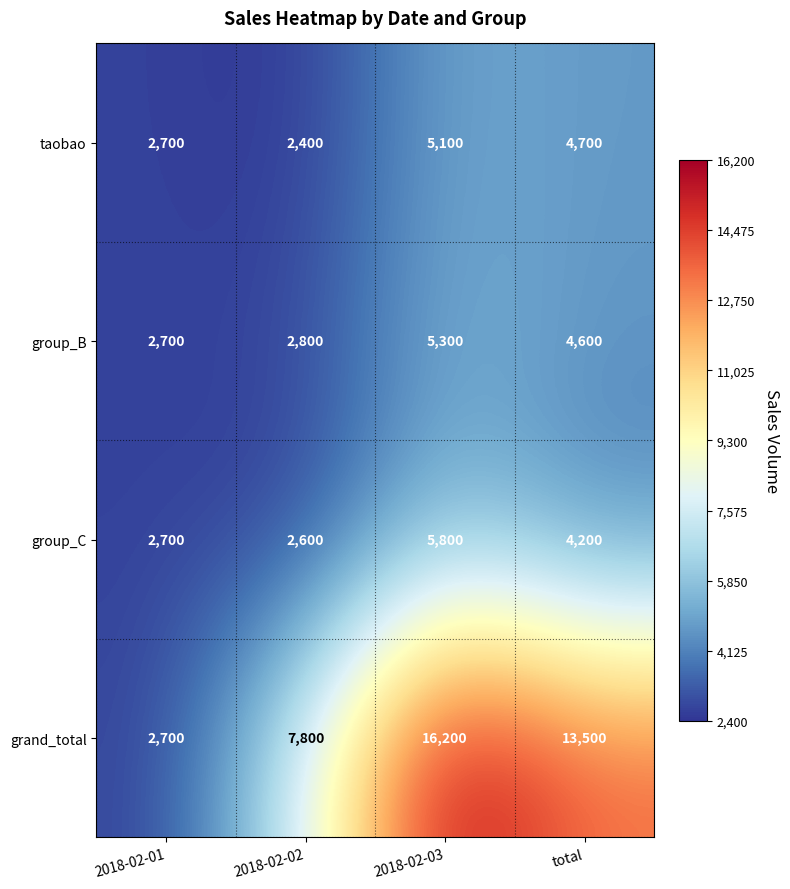

Count the number of data series in this chart.

4